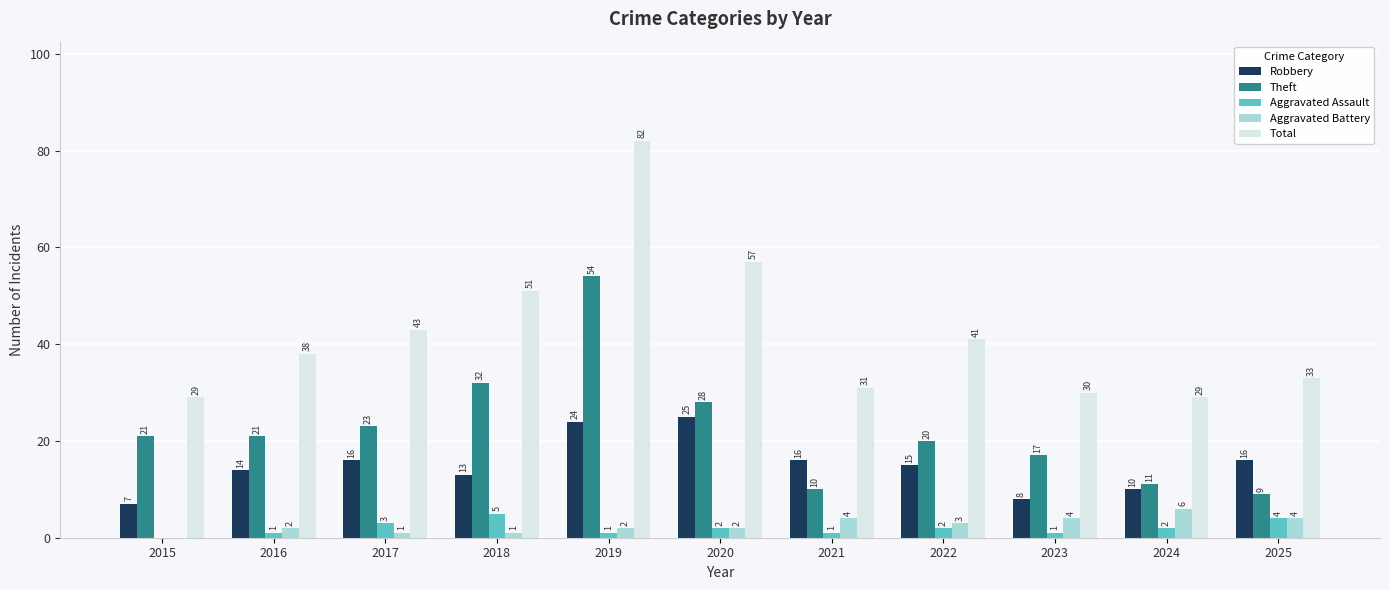

Which series has the largest range (max minus min)?

Total